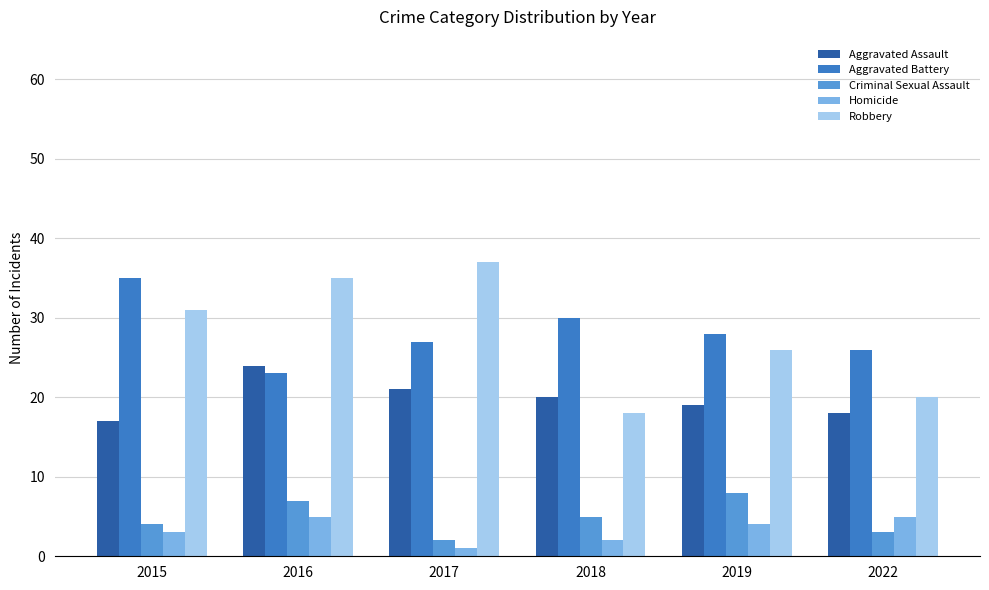

What is the total value across all series at 2016?

94